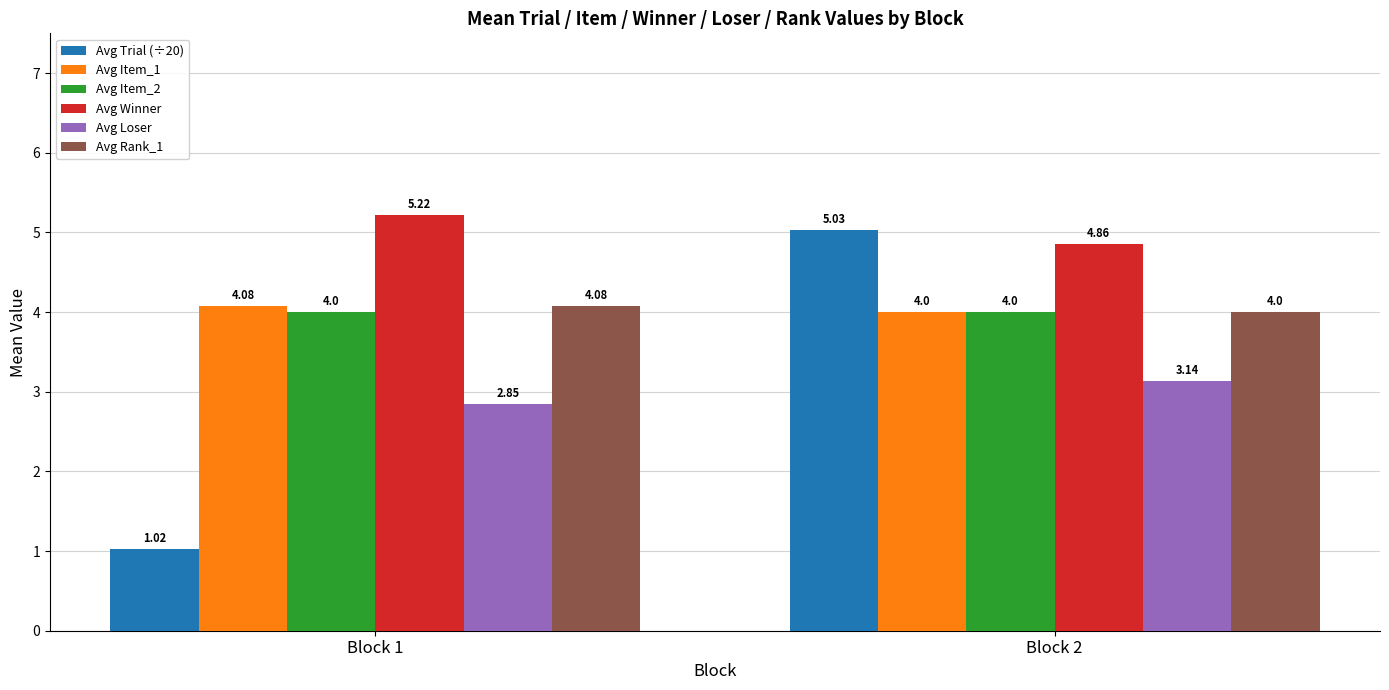

What is the highest value of the Avg Rank_1 series?

4.1